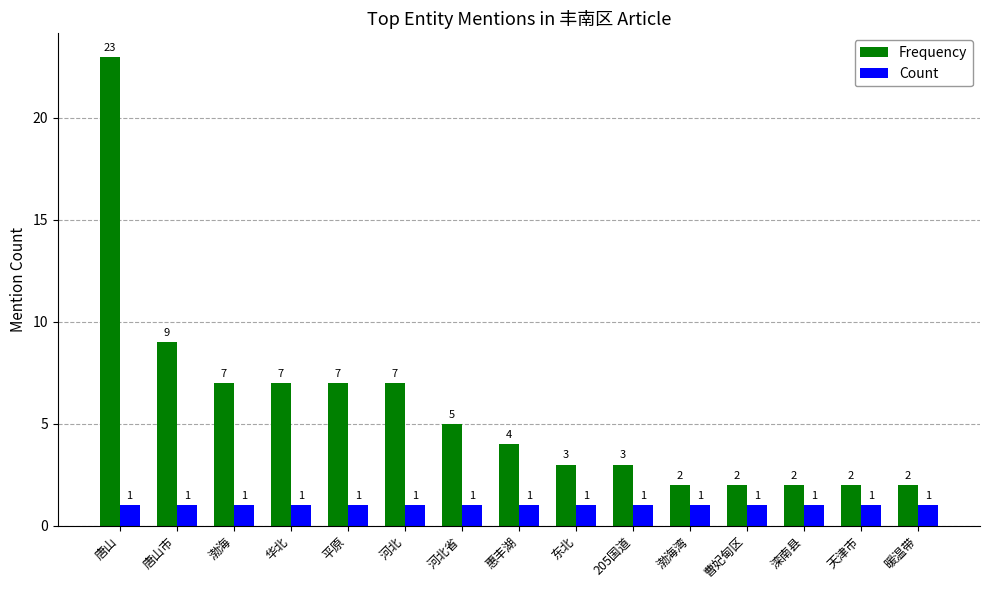

Rank the series by their maximum value, from highest to lowest.

Frequency, Count